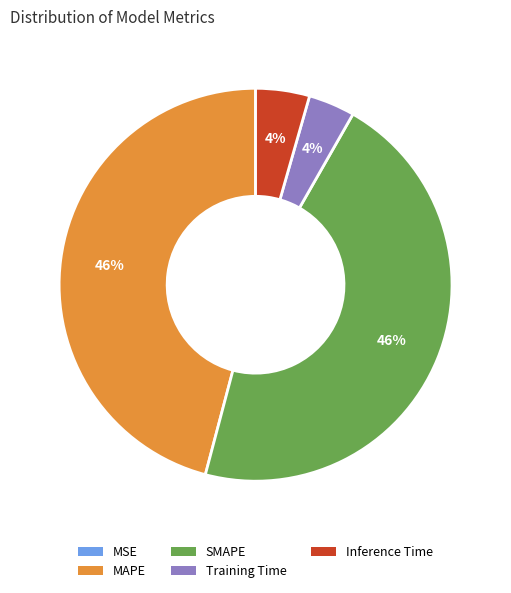

To the nearest percent, what is the combined percentage of Training Time and SMAPE?

50%